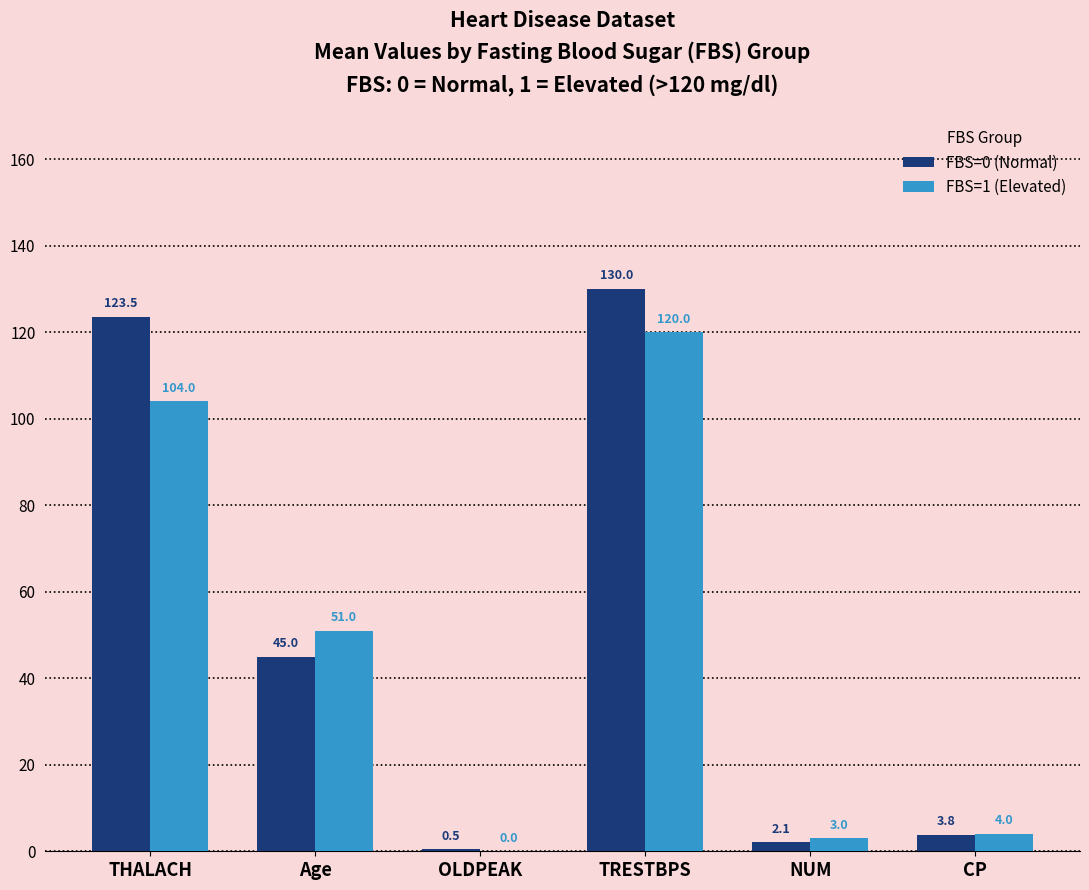

Which series has the largest total across all categories?

FBS=0 (Normal)